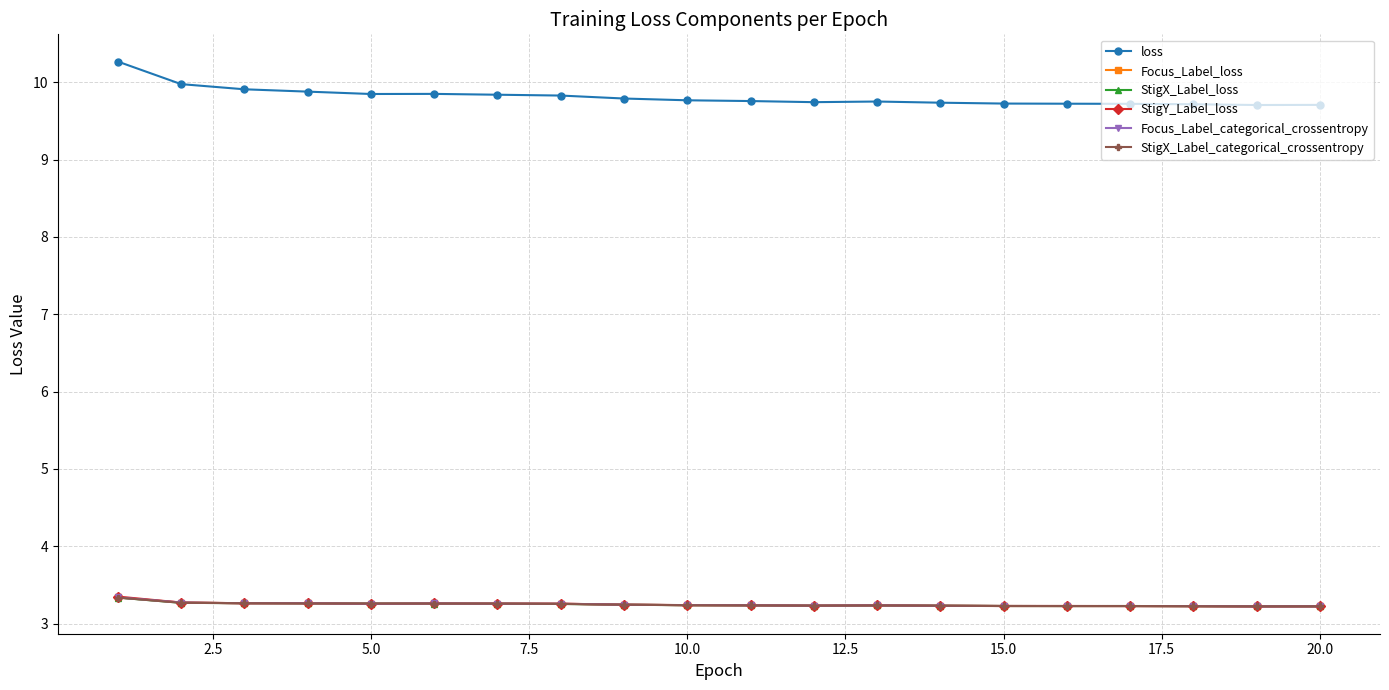

What is the average value of the loss series?

9.8